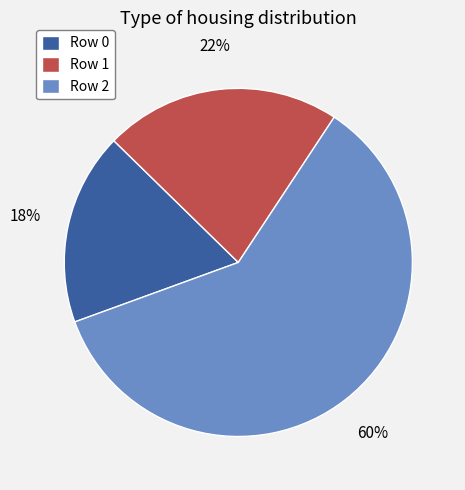

Count the number of slices in the pie.

3